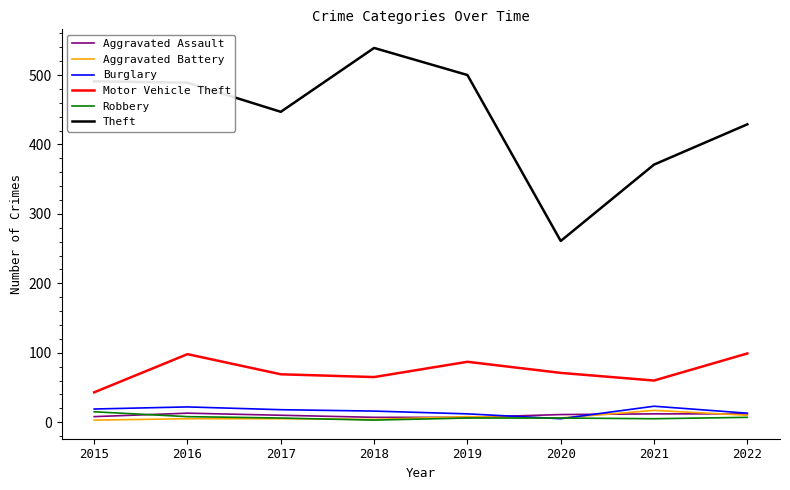

How many lines are shown in the chart?

6